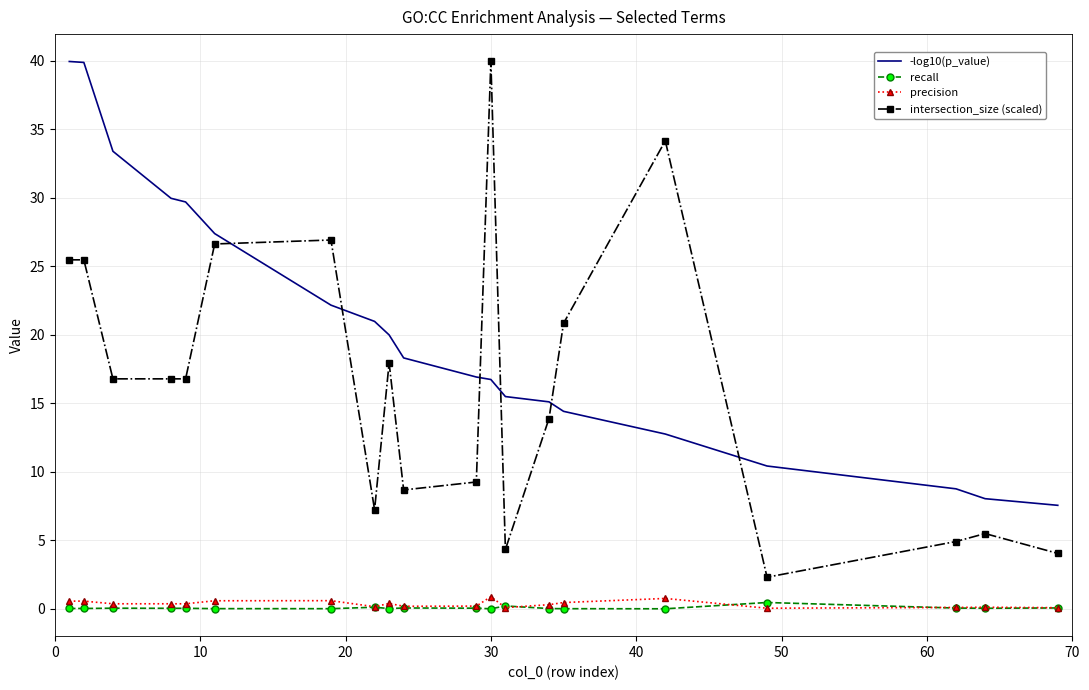

Which series has the largest range (max minus min)?

intersection_size (scaled)